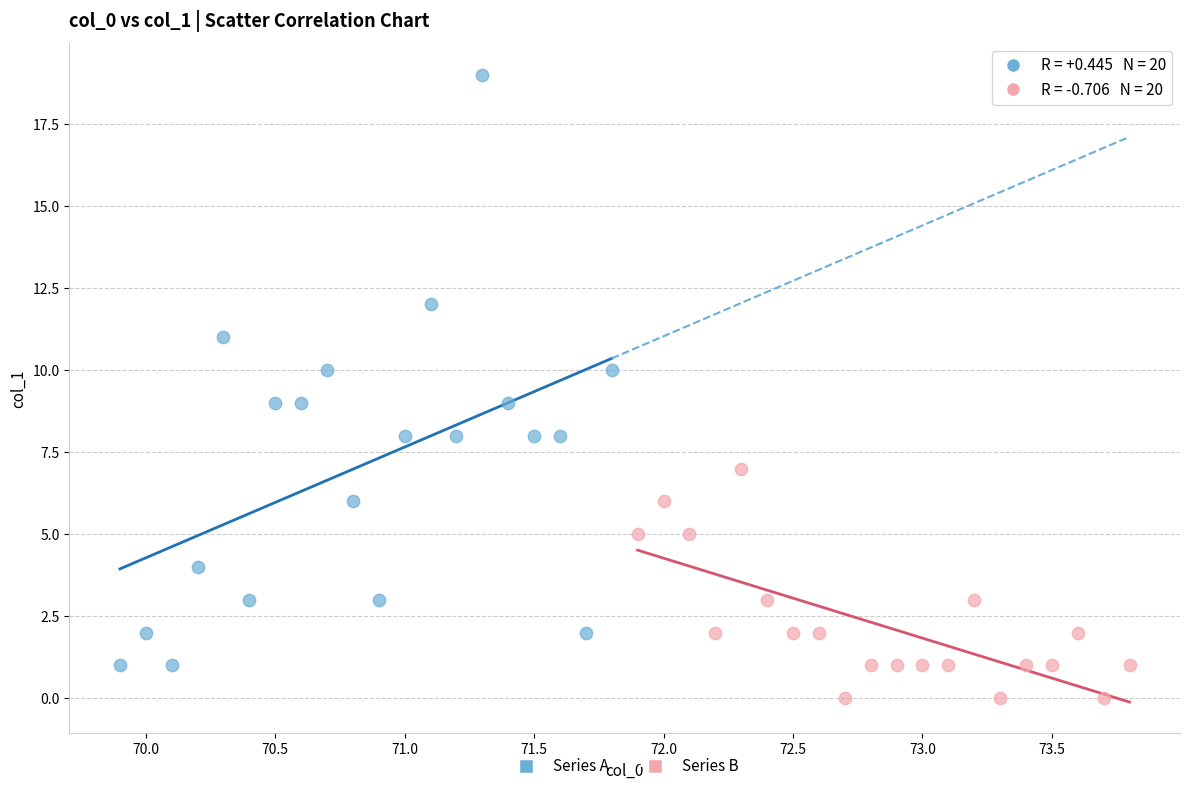

Which series has the widest spread of Y values?

Series A